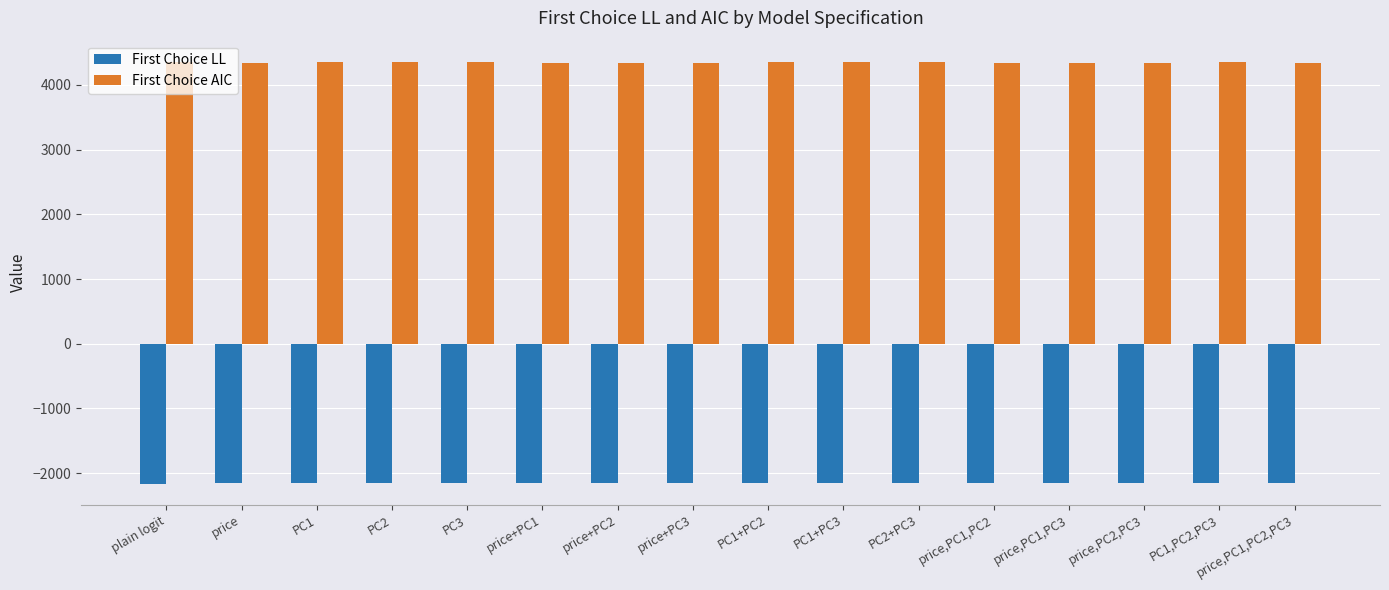

The value of First Choice LL at PC1,PC2,PC3 is -2158.0. True or false?

True